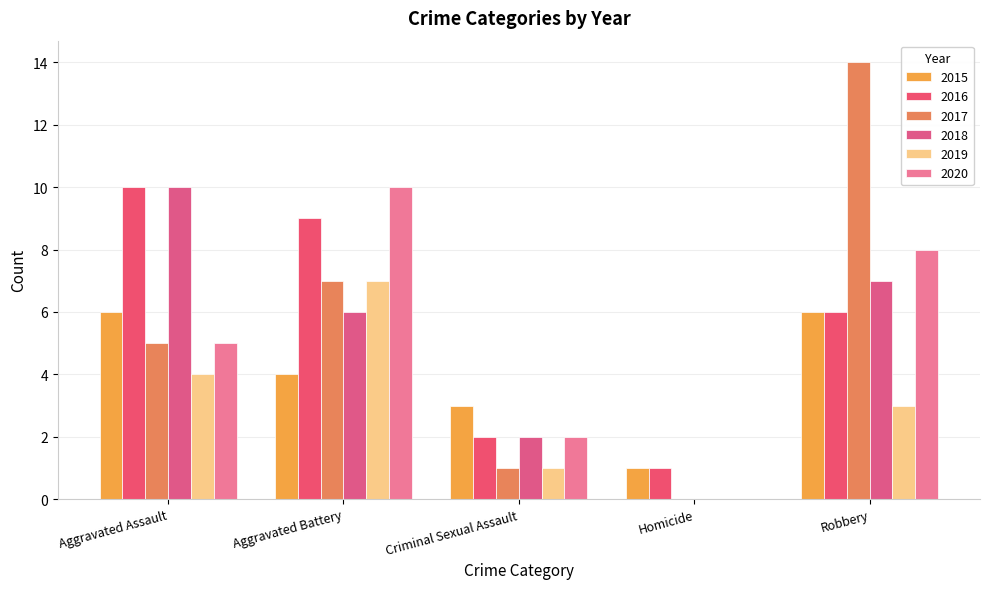

At which category is the sum across all series the highest?

Robbery